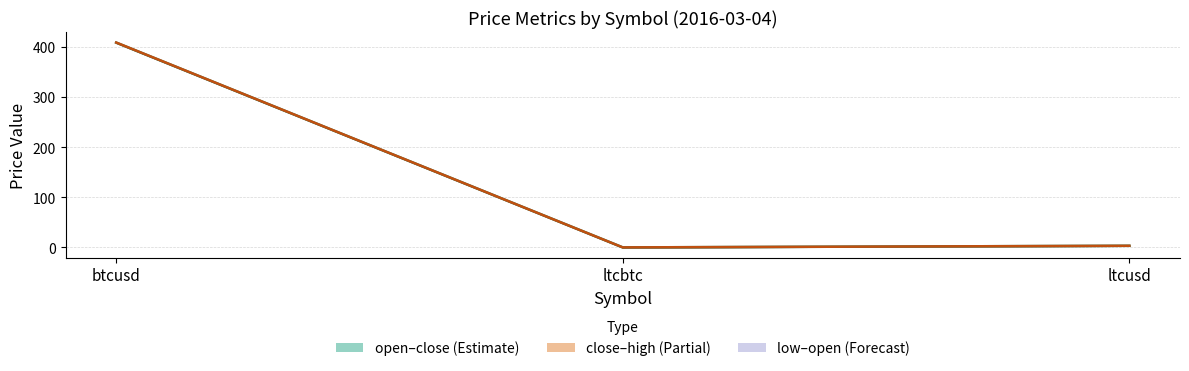

Which category has the lowest value in the open/close midline series?

ltcbtc